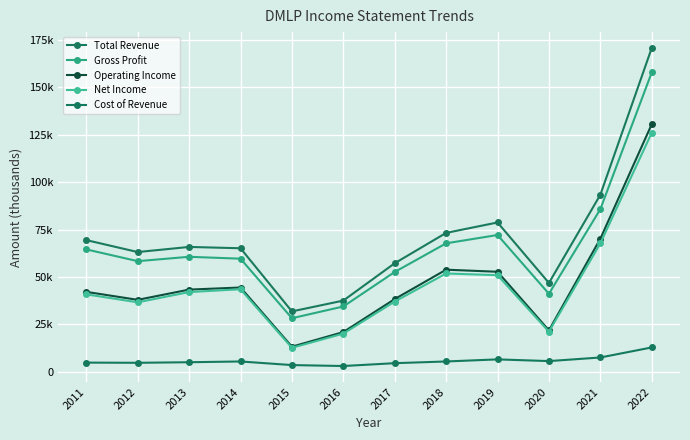

True or false: Total Revenue and Net Income intersect in this chart.

False